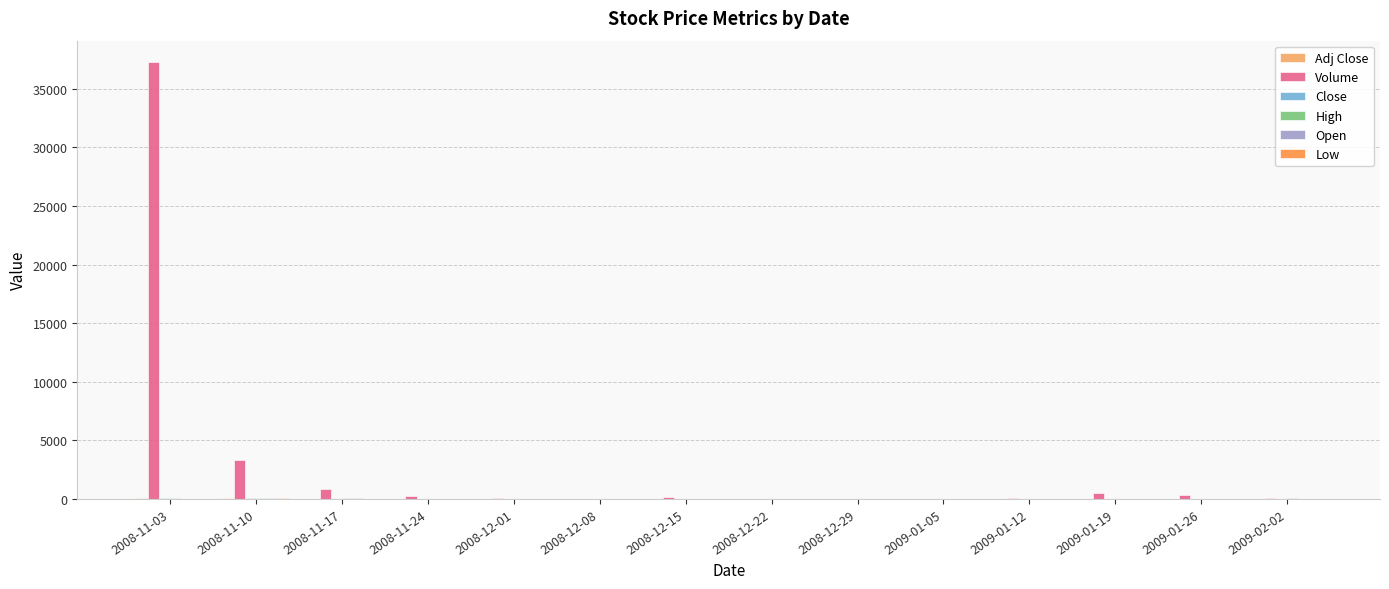

How many groups of bars are there?

14